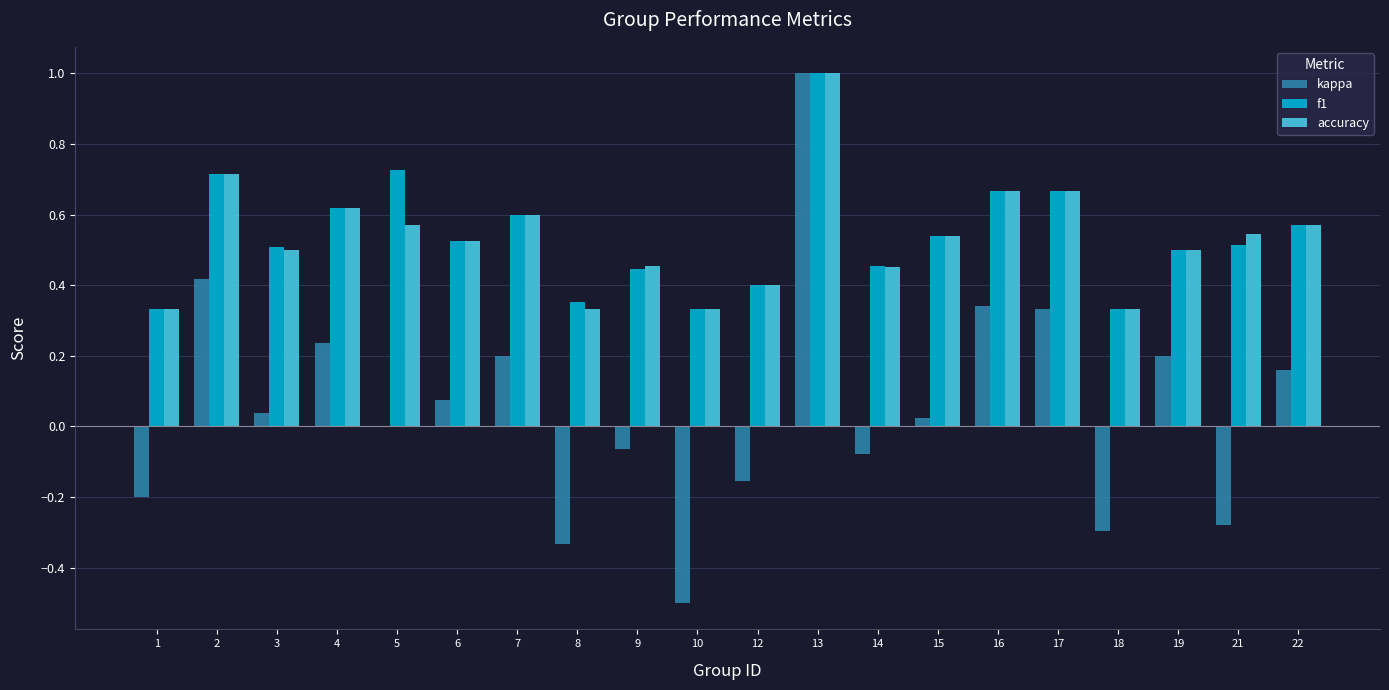

How many categories are shown in the chart?

20